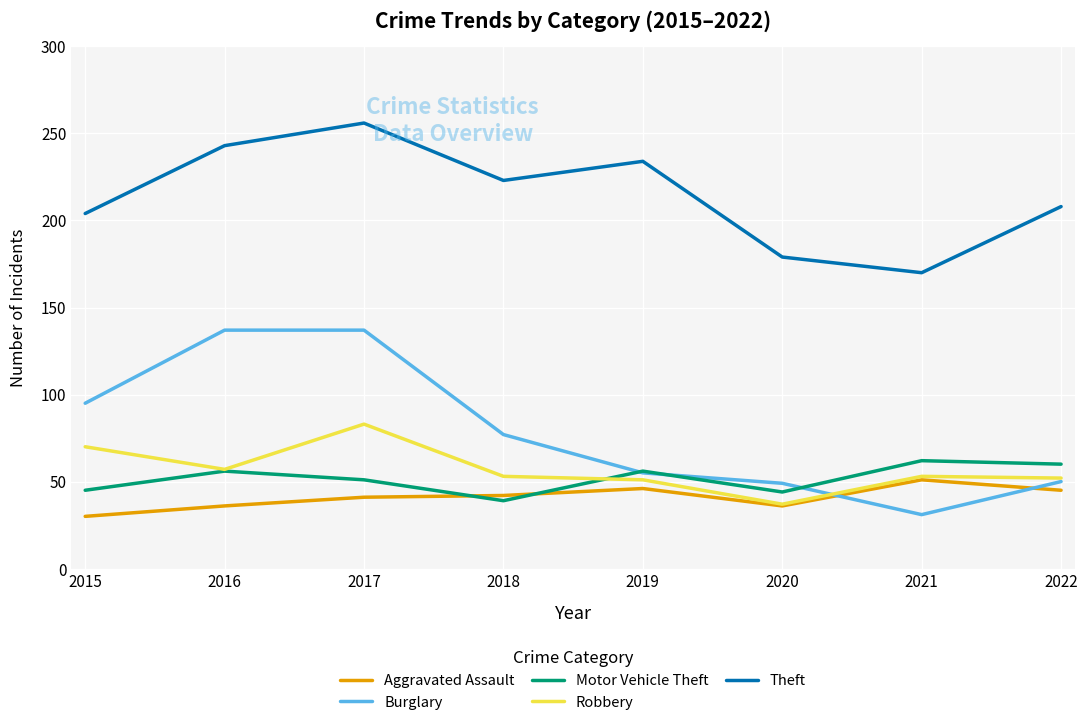

What is the sum of all Theft values?

1717